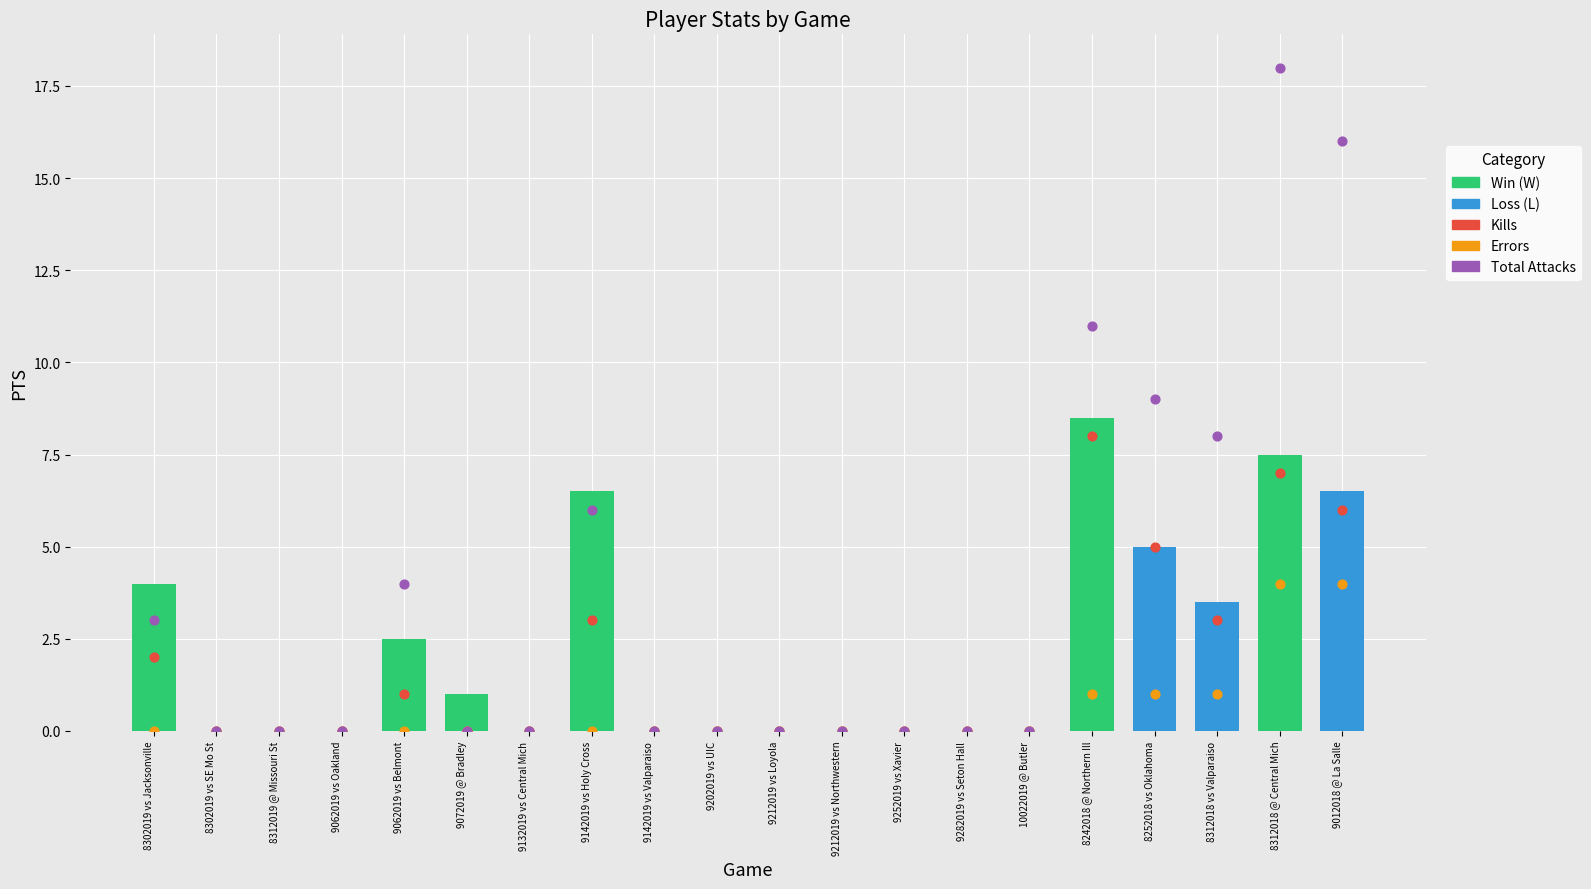

Which series has the widest spread of Y values?

Total Attacks